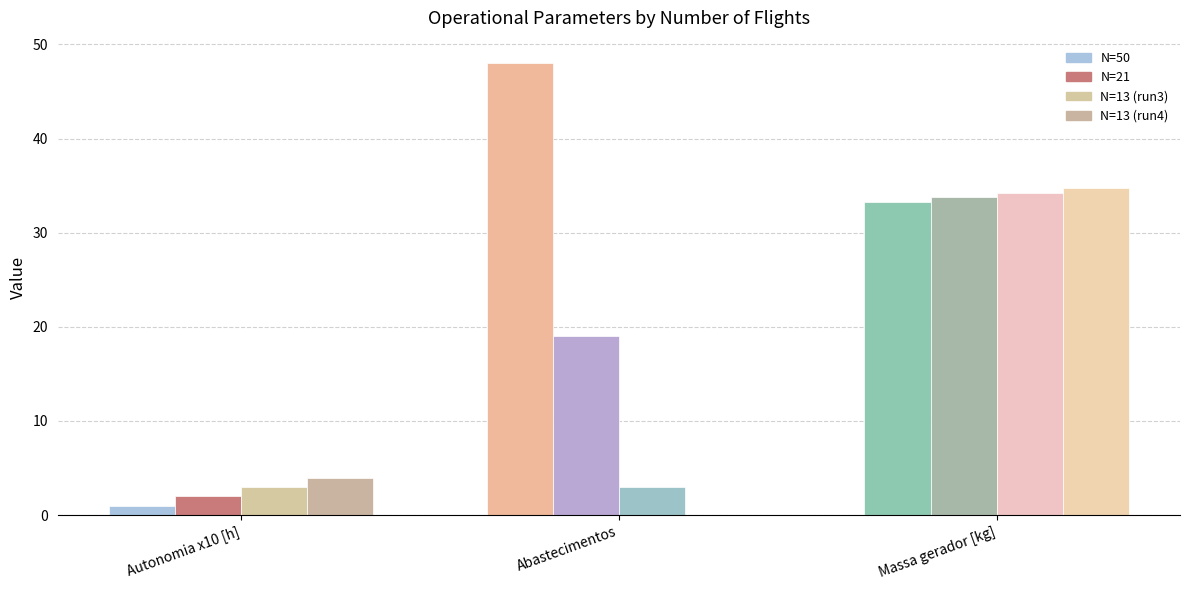

What is the greatest value displayed?

48.0